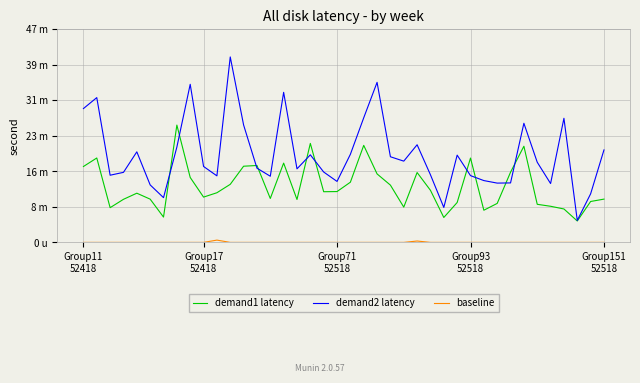

At which category is the sum across all series the highest?

11